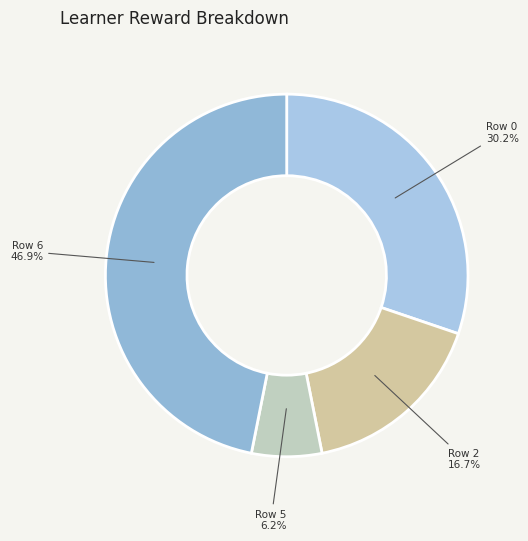

Is the sum of Row 0 and Row 2 greater than half?

No